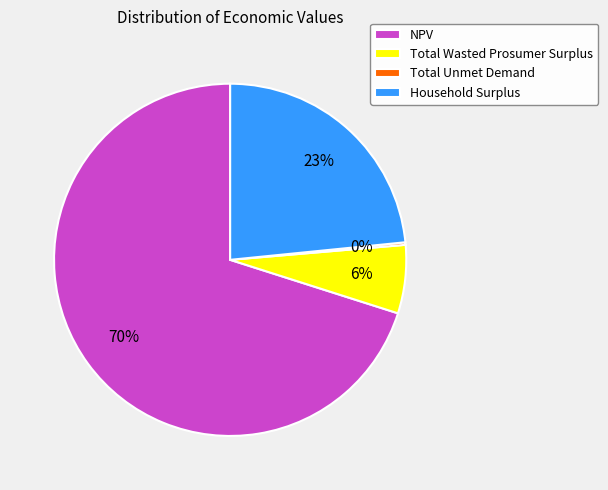

What percentage is the Household Surplus slice, to the nearest percent?

23%